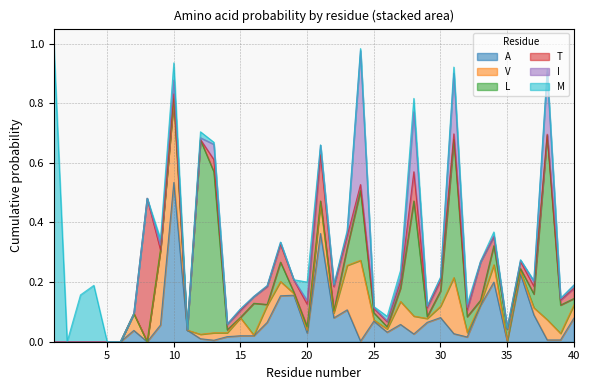

Reading right to left, transcribe all the data shown in this chart.

A: 40=0.1	39=0.0	38=0.0	37=0.1	36=0.2	35=0.0	34=0.2	33=0.1	32=0.0	31=0.0	30=0.1	29=0.1	28=0.0	27=0.1	26=0.0	25=0.1	24=0.0	23=0.1	22=0.1	21=0.4	20=0.0	19=0.2	18=0.2	17=0.1	16=0.0	15=0.0	14=0.0	13=0.0	12=0.0	11=0.0	10=0.5	9=0.1	8=0.0	7=0.0	6=0.0	5=0.0	4=0.0	3=0.0	2=0.0	1=0.0
V: 40=0.0	39=0.0	38=0.1	37=0.0	36=0.0	35=0.0	34=0.1	33=0.0	32=0.0	31=0.2	30=0.0	29=0.0	28=0.1	27=0.1	26=0.0	25=0.0	24=0.3	23=0.1	22=0.0	21=0.1	20=0.0	19=0.0	18=0.0	17=0.1	16=0.0	15=0.1	14=0.0	13=0.0	12=0.0	11=0.0	10=0.3	9=0.3	8=0.0	7=0.1	6=0.0	5=0.0	4=0.0	3=0.0	2=0.0	1=0.0
L: 40=0.0	39=0.1	38=0.6	37=0.0	36=0.0	35=0.0	34=0.1	33=0.0	32=0.1	31=0.5	30=0.1	29=0.0	28=0.4	27=0.0	26=0.0	25=0.0	24=0.2	23=0.1	22=0.0	21=0.0	20=0.0	19=0.0	18=0.1	17=0.0	16=0.1	15=0.0	14=0.0	13=0.5	12=0.7	11=0.0	10=0.0	9=0.0	8=0.0	7=0.0	6=0.0	5=0.0	4=0.0	3=0.0	2=0.0	1=0.0
T: 40=0.0	39=0.0	38=0.0	37=0.0	36=0.0	35=0.0	34=0.0	33=0.1	32=0.0	31=0.0	30=0.0	29=0.0	28=0.1	27=0.0	26=0.0	25=0.0	24=0.0	23=0.0	22=0.1	21=0.2	20=0.1	19=0.0	18=0.1	17=0.1	16=0.0	15=0.0	14=0.0	13=0.0	12=0.0	11=0.0	10=0.0	9=0.0	8=0.5	7=0.0	6=0.0	5=0.0	4=0.0	3=0.0	2=0.0	1=0.0
I: 40=0.0	39=0.0	38=0.2	37=0.0	36=0.0	35=0.0	34=0.0	33=0.0	32=0.0	31=0.2	30=0.0	29=0.0	28=0.2	27=0.0	26=0.0	25=0.0	24=0.4	23=0.0	22=0.0	21=0.0	20=0.0	19=0.0	18=0.0	17=0.0	16=0.0	15=0.0	14=0.0	13=0.1	12=0.0	11=0.0	10=0.0	9=0.0	8=0.0	7=0.0	6=0.0	5=0.0	4=0.0	3=0.0	2=0.0	1=0.0
M: 40=0.0	39=0.0	38=0.0	37=0.0	36=0.0	35=0.0	34=0.0	33=0.0	32=0.0	31=0.0	30=0.0	29=0.0	28=0.0	27=0.0	26=0.0	25=0.0	24=0.0	23=0.0	22=0.0	21=0.0	20=0.1	19=0.0	18=0.0	17=0.0	16=0.0	15=0.0	14=0.0	13=0.0	12=0.0	11=0.0	10=0.1	9=0.0	8=0.0	7=0.0	6=0.0	5=0.0	4=0.2	3=0.2	2=0.0	1=1.0